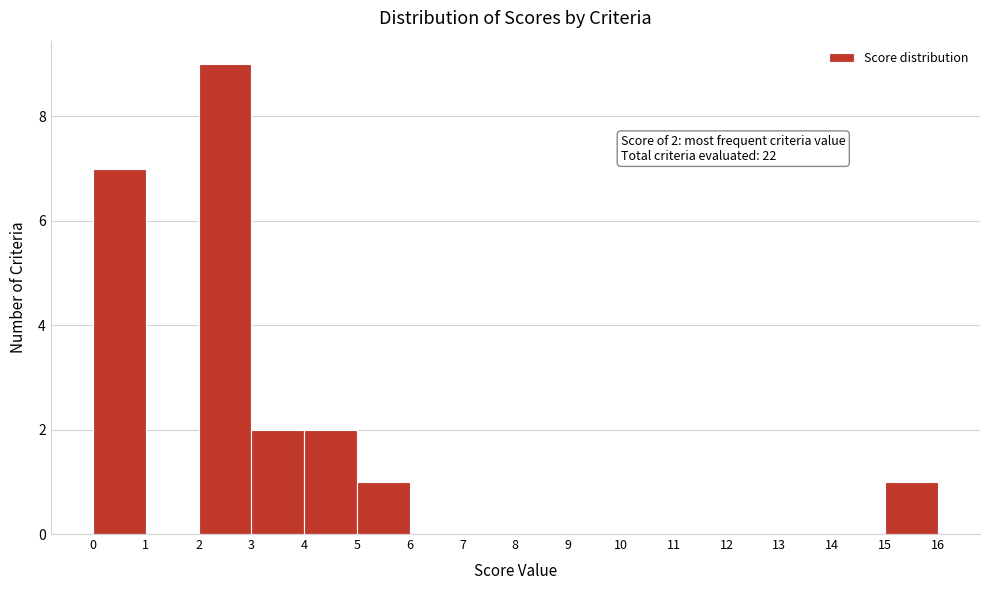

Over which range of the x-axis is the bar tallest?

2 to 3